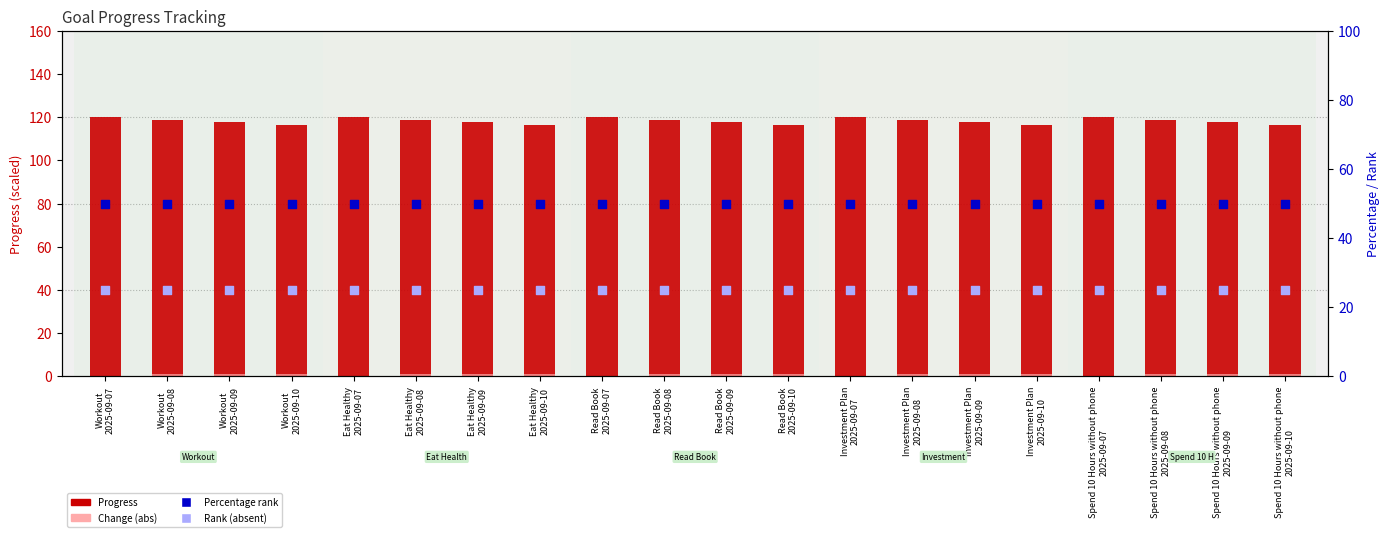

Is the value of Percentage rank at Read Book
2025-09-08 greater than the value of Change (abs scaled) at Investment Plan
2025-09-10?

Yes